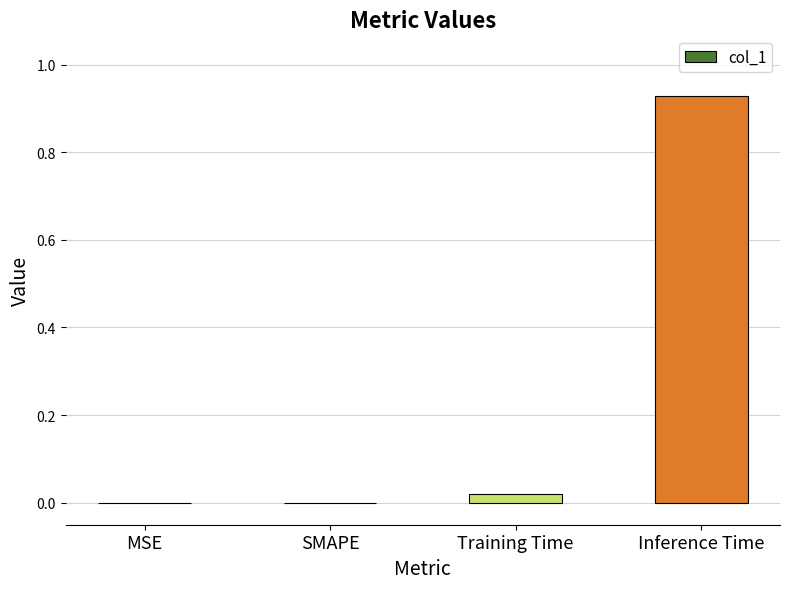

At which category does the chart reach its peak across all series?

Inference Time